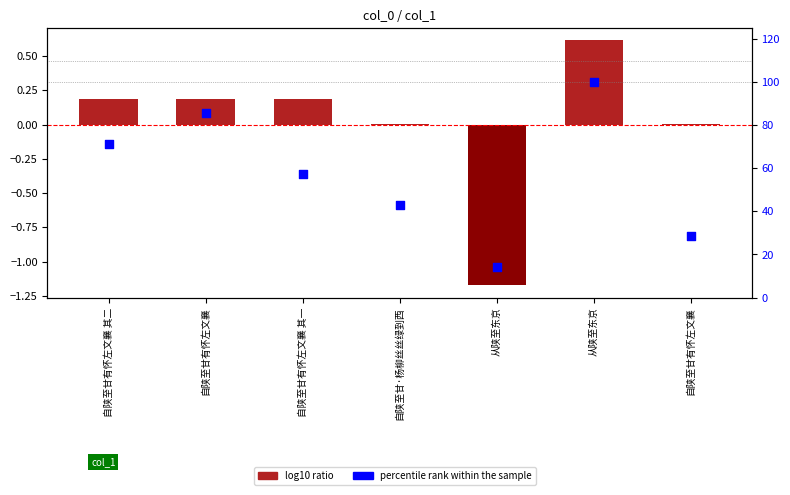

Which series has the largest total across all categories?

percentile rank within the sample